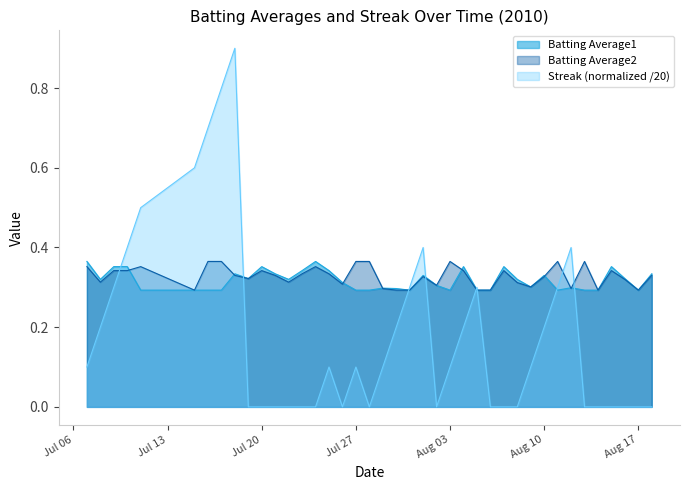

Count the Batting Average1 values in the range 0 to 1.

40